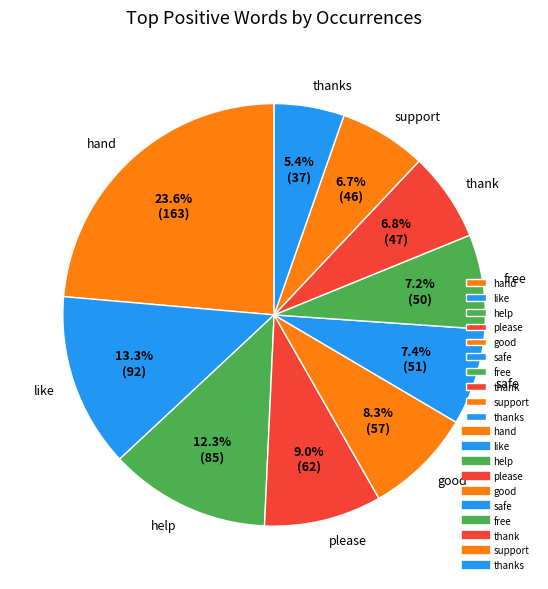

How many segments does this pie chart have?

10